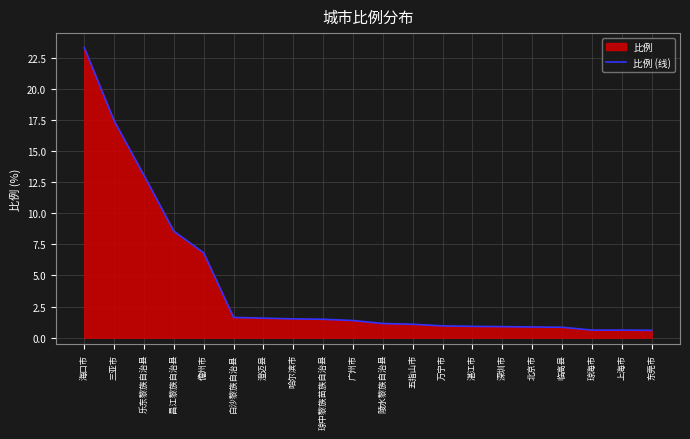

Rank the categories by value from lowest to highest.

东莞市, 琼海市, 上海市, 临高县, 北京市, 深圳市, 湛江市, 万宁市, 五指山市, 陵水黎族自治县, 广州市, 琼中黎族苗族自治县, 哈尔滨市, 澄迈县, 白沙黎族自治县, 儋州市, 昌江黎族自治县, 乐东黎族自治县, 三亚市, 海口市